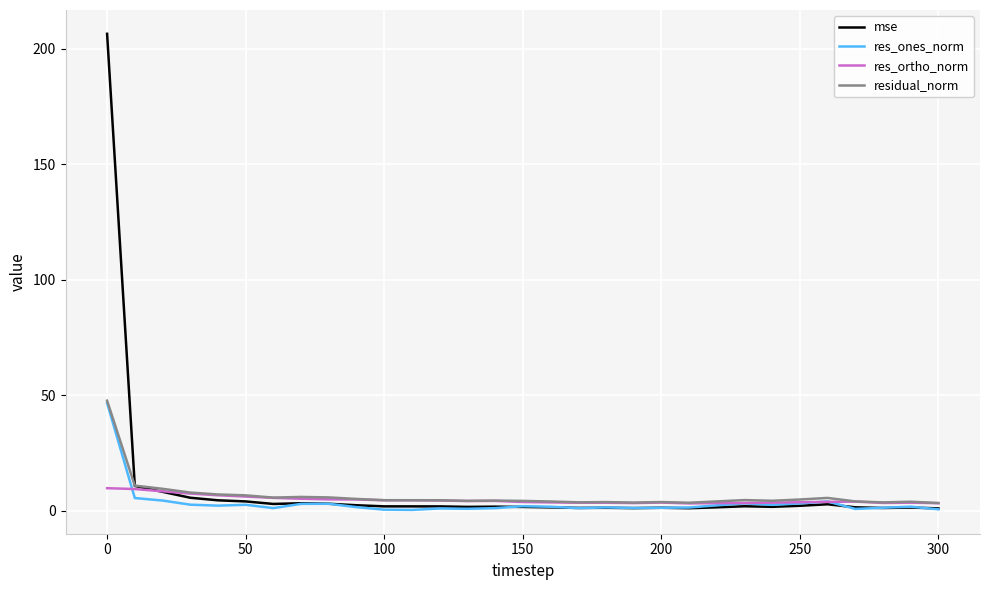

What is the maximum value for residual_norm?

47.7